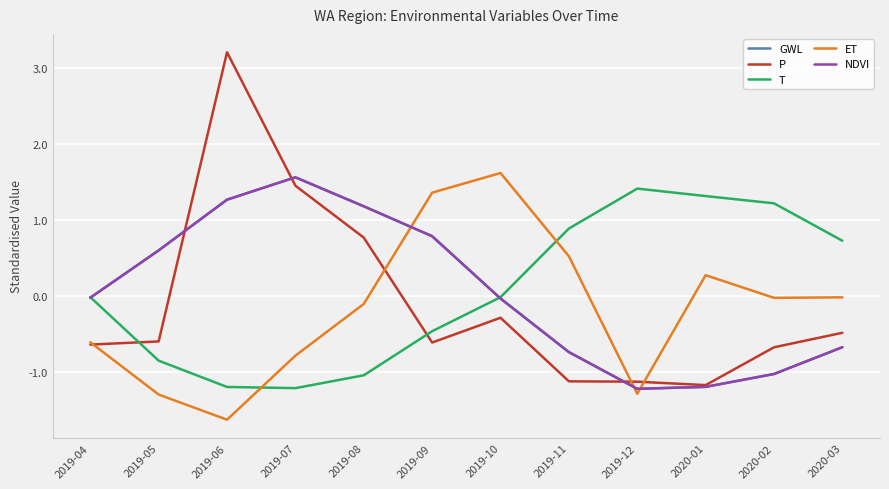

What is the sum of the ET values at 2020-02 and 2019-08?

-0.1